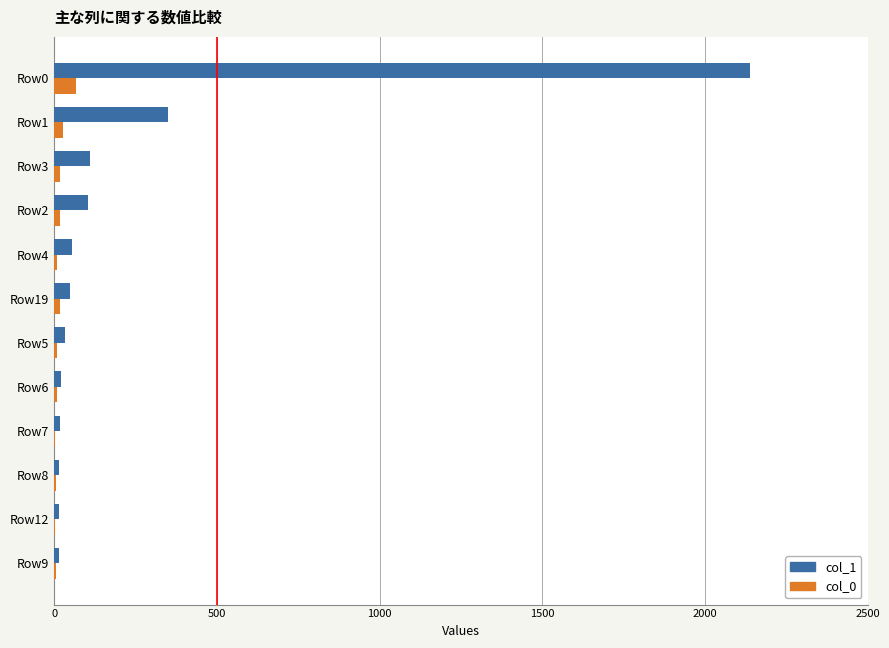

Which category has the highest value in the col_1 series?

Row0